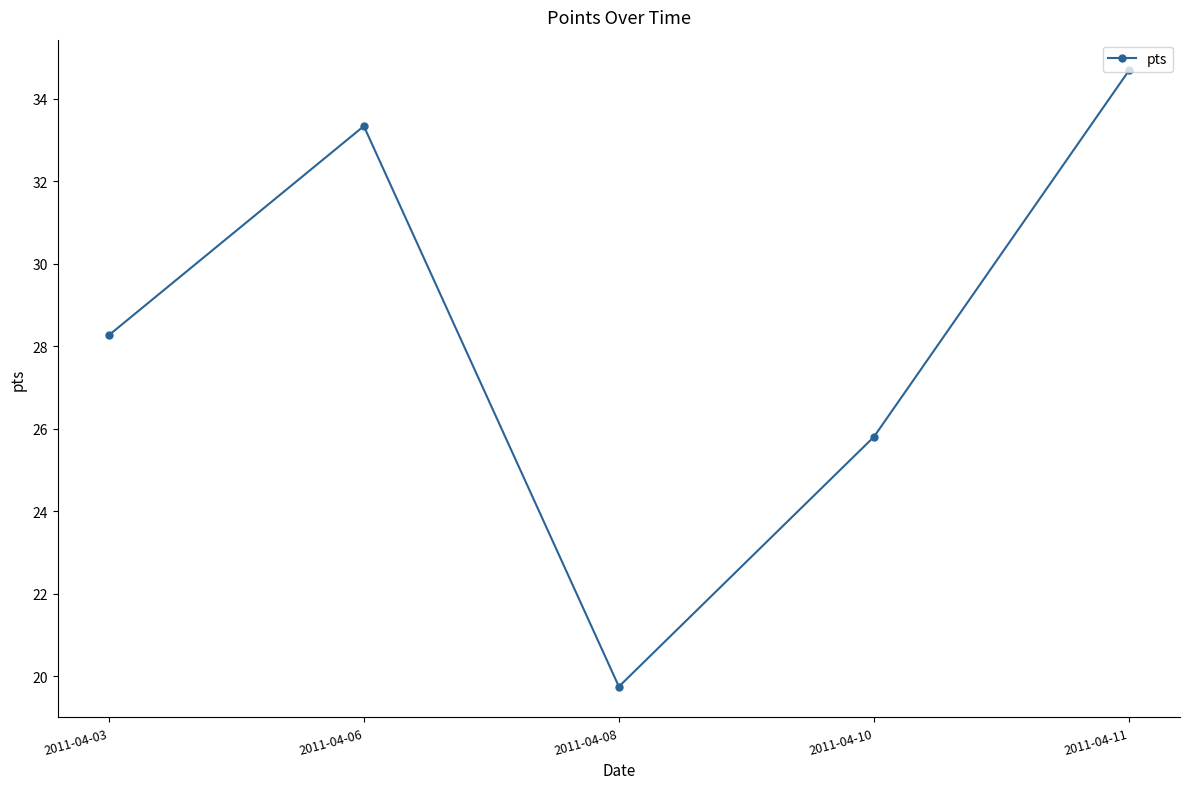

How many values are below 28?

2